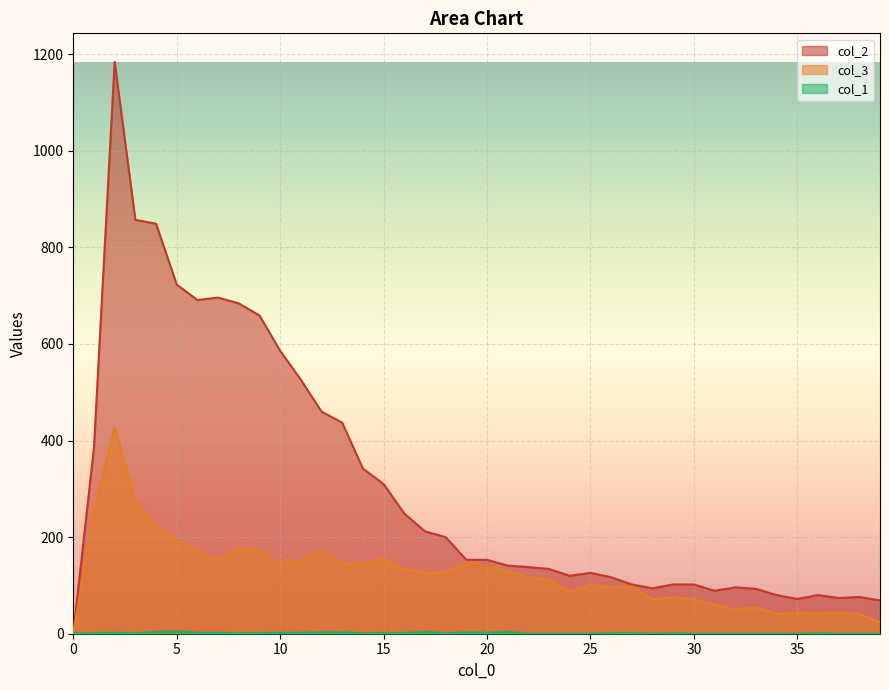

True or false: col_2 has a value of -497 at 0.

False